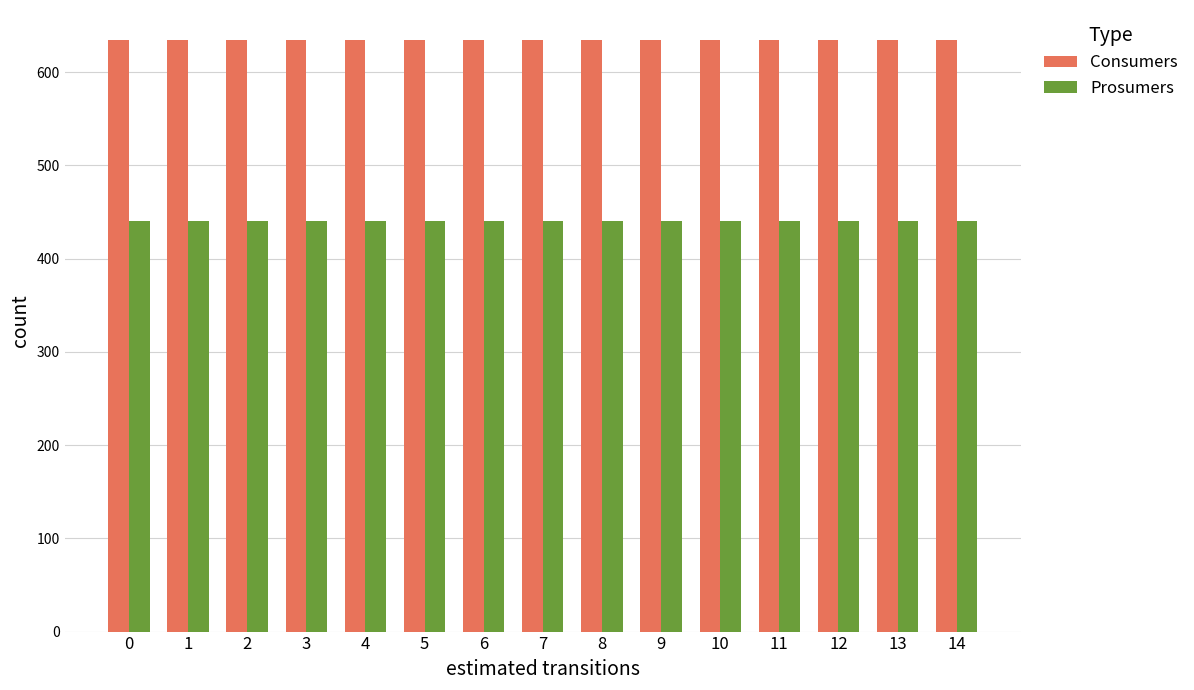

What is the approximate value of Consumers at 13?

635